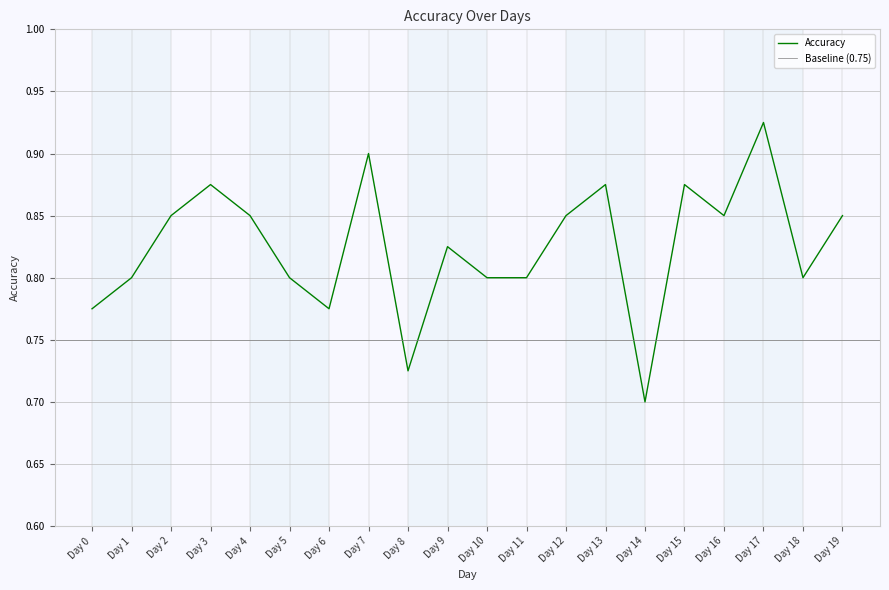

At which category does the chart reach its minimum across all series?

Day 14